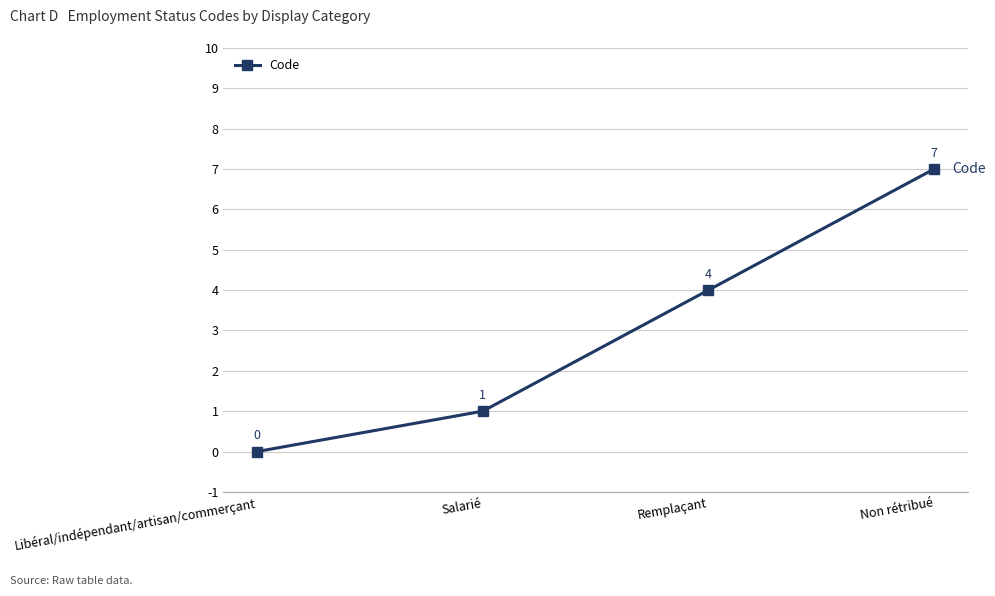

What is the ratio of the value at Remplaçant to the value at Salarié?

4.0